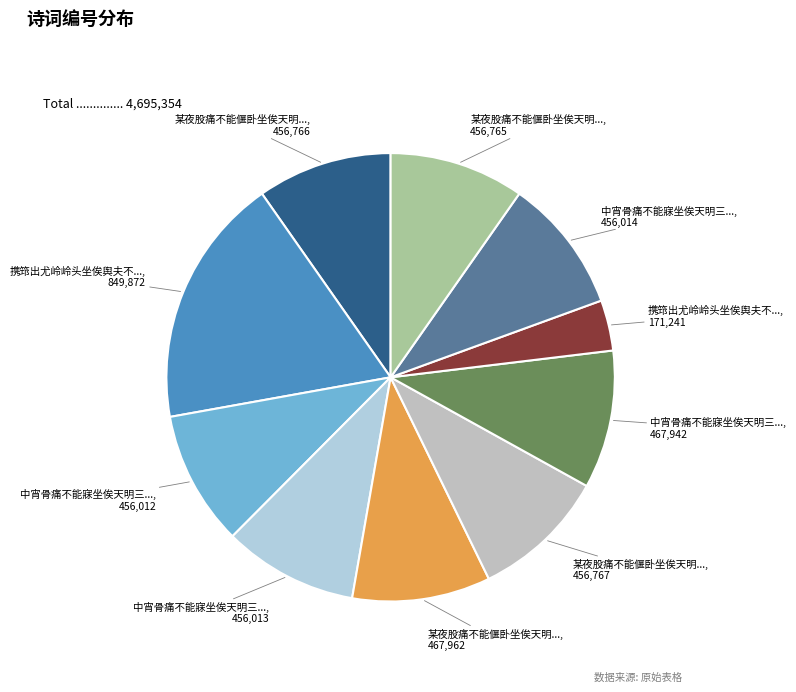

Count the number of slices in the pie.

10